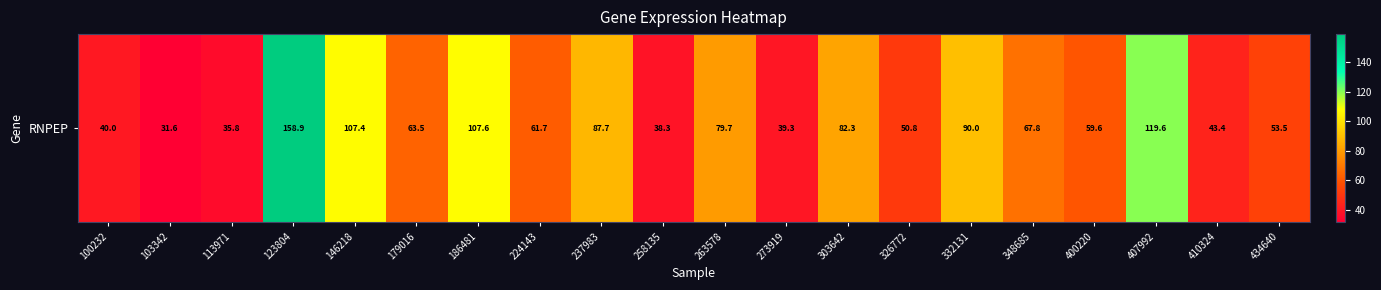

At which label is the value closest to 95?

332131